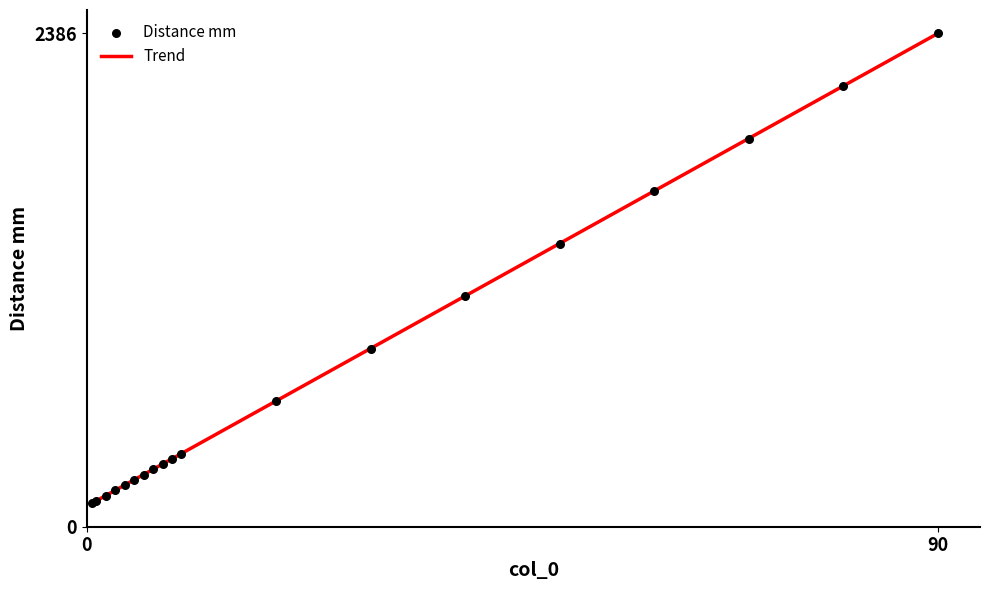

What is the greatest value displayed?

2386.0